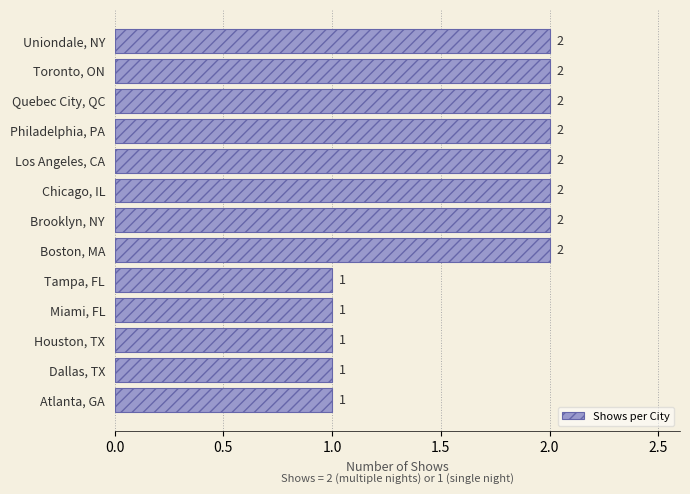

What is the ratio of the value at Chicago, IL to the value at Quebec City, QC?

1.0